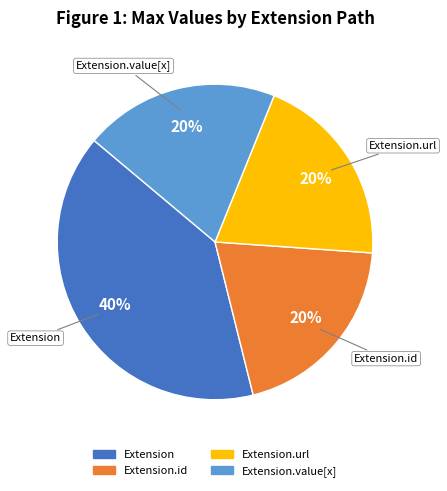

How many segments does this pie chart have?

4